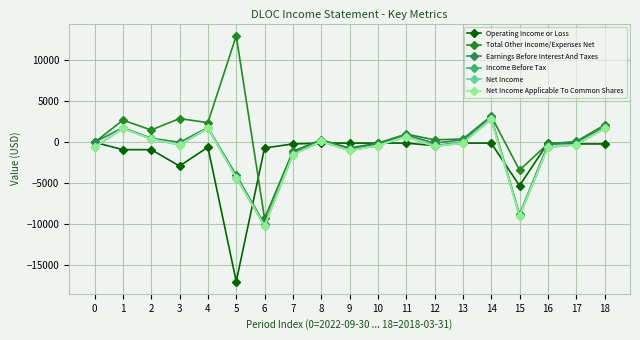

Is this an area chart (filled region under the line)?

No